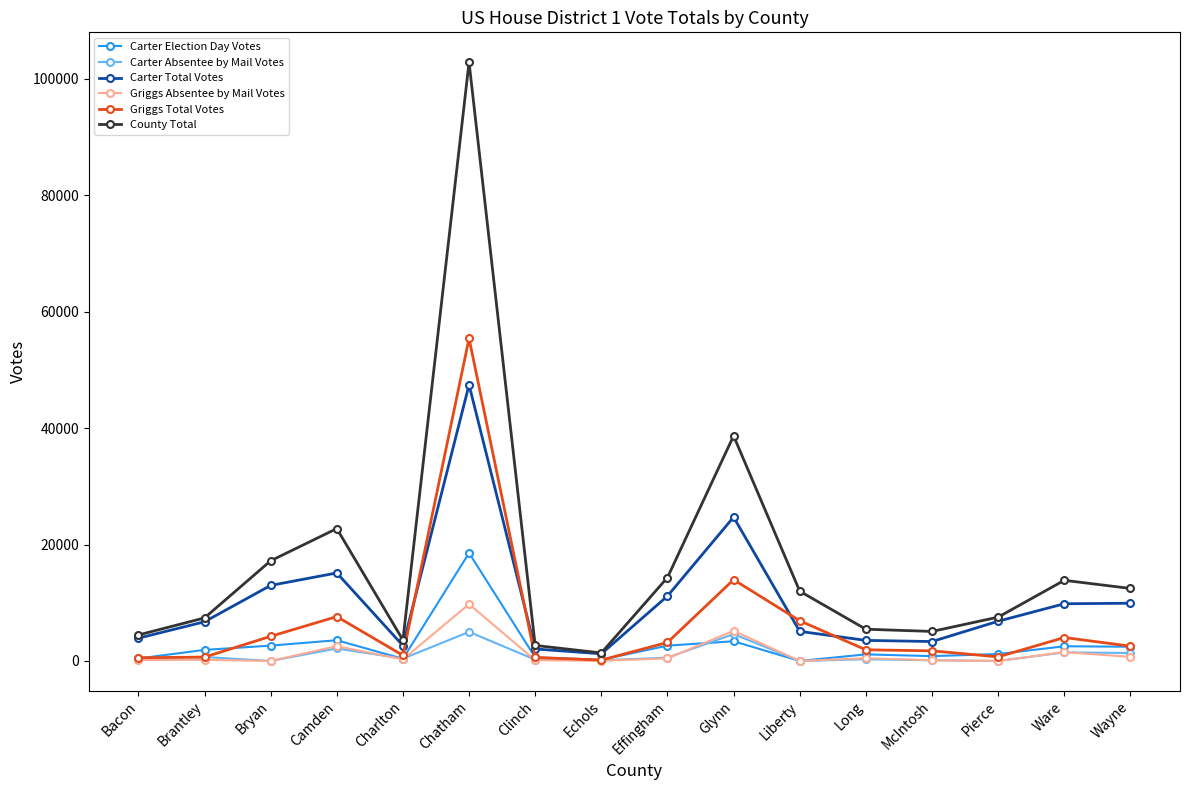

List the series in order of their peak value, highest first.

County Total, Griggs Total Votes, Carter Total Votes, Carter Election Day Votes, Griggs Absentee by Mail Votes, Carter Absentee by Mail Votes